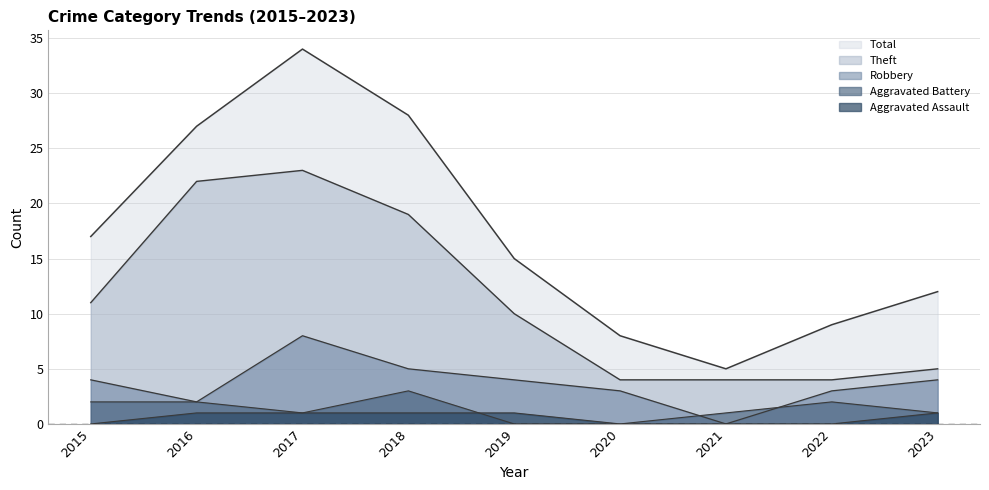

What are all the series names shown in the legend?

Theft, Robbery, Aggravated Battery, Aggravated Assault, Total